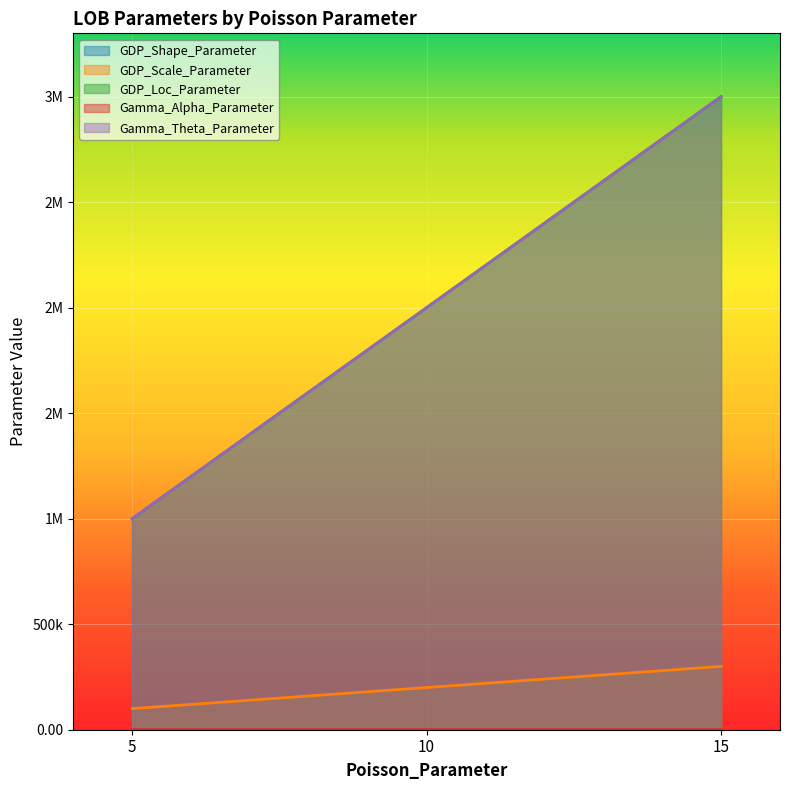

At 15, list the series in order from smallest to largest.

GDP_Shape_Parameter, Gamma_Alpha_Parameter, GDP_Scale_Parameter, GDP_Loc_Parameter, Gamma_Theta_Parameter